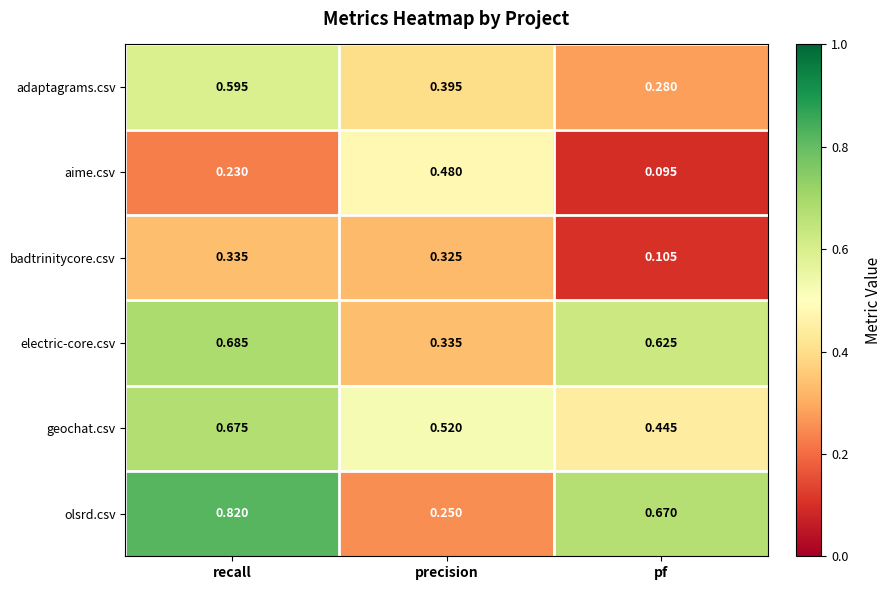

Rank the categories by adaptagrams.csv value from lowest to highest.

pf, precision, recall